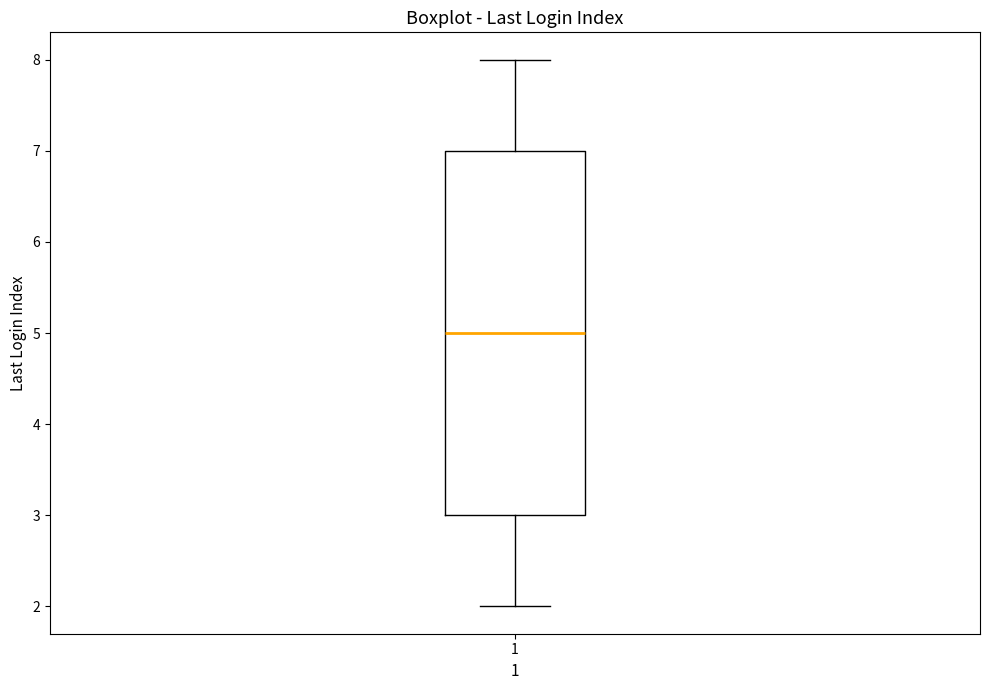

Transcribe this box plot: give where the median line is, the range the box spans, and where the two whiskers end, as read against the y-axis. The values are not printed on the chart, so give them approximately, as read against the axis.

median 5, box 3 to 7, whiskers 2 to 8